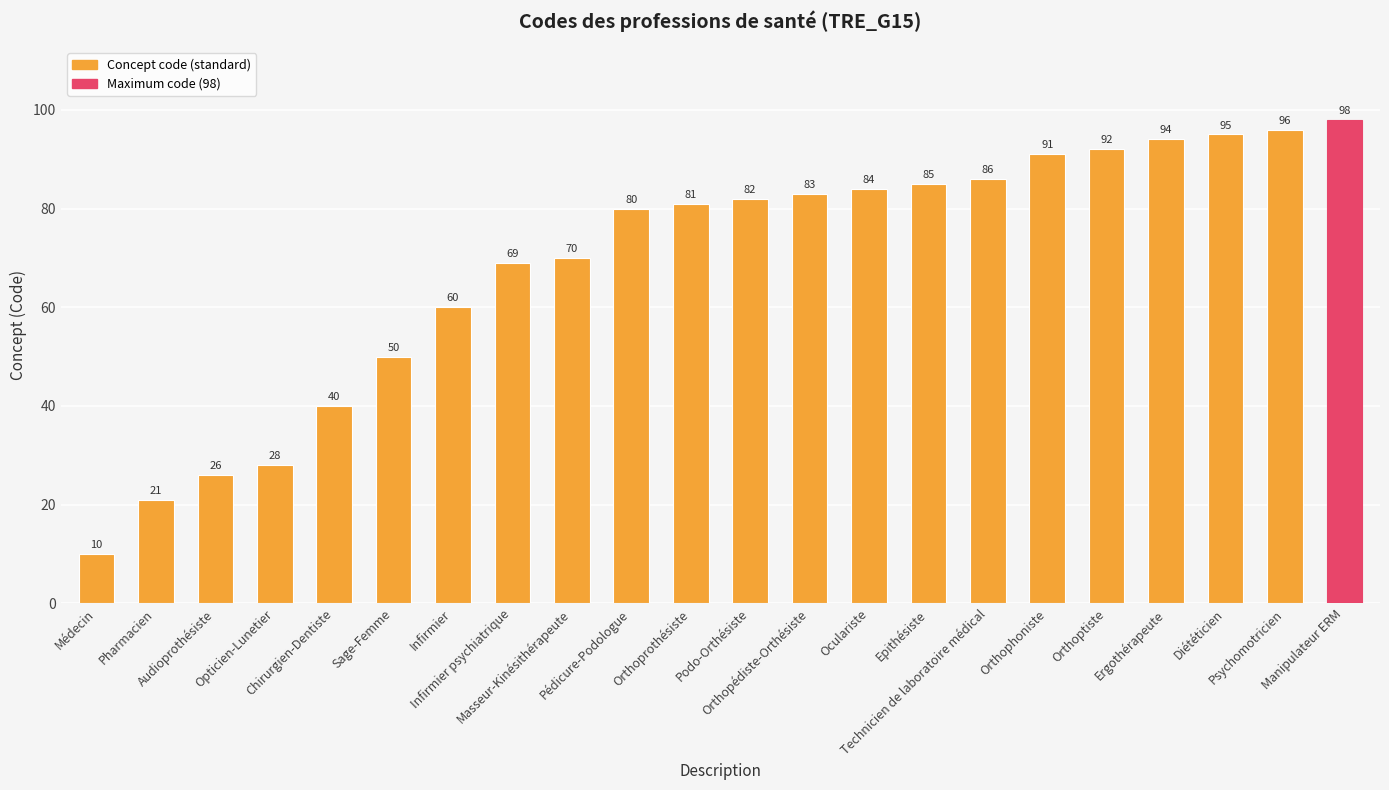

List the labels in order of value, smallest first.

Médecin, Pharmacien, Audioprothésiste, Opticien-Lunetier, Chirurgien-Dentiste, Sage-Femme, Infirmier, Infirmier psychiatrique, Masseur-Kinésithérapeute, Pédicure-Podologue, Orthoprothésiste, Podo-Orthésiste, Orthopédiste-Orthésiste, Oculariste, Epithésiste, Technicien de laboratoire médical, Orthophoniste, Orthoptiste, Ergothérapeute, Diététicien, Psychomotricien, Manipulateur ERM